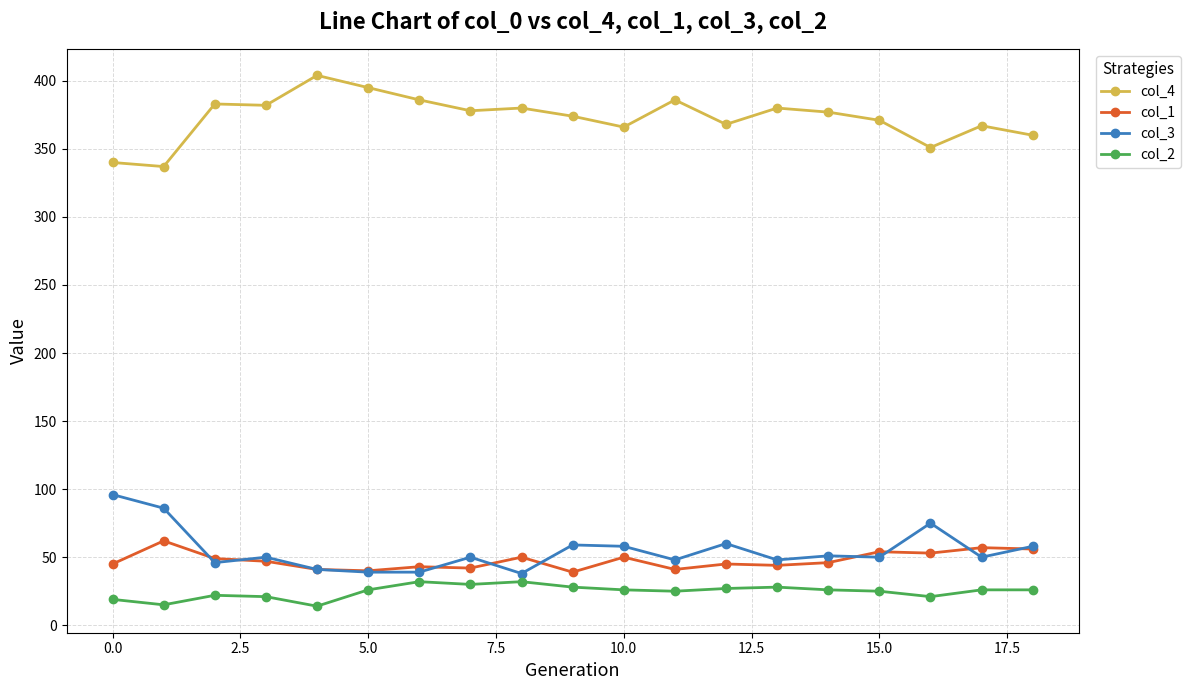

Does the chart display data point markers on the line(s)?

Yes